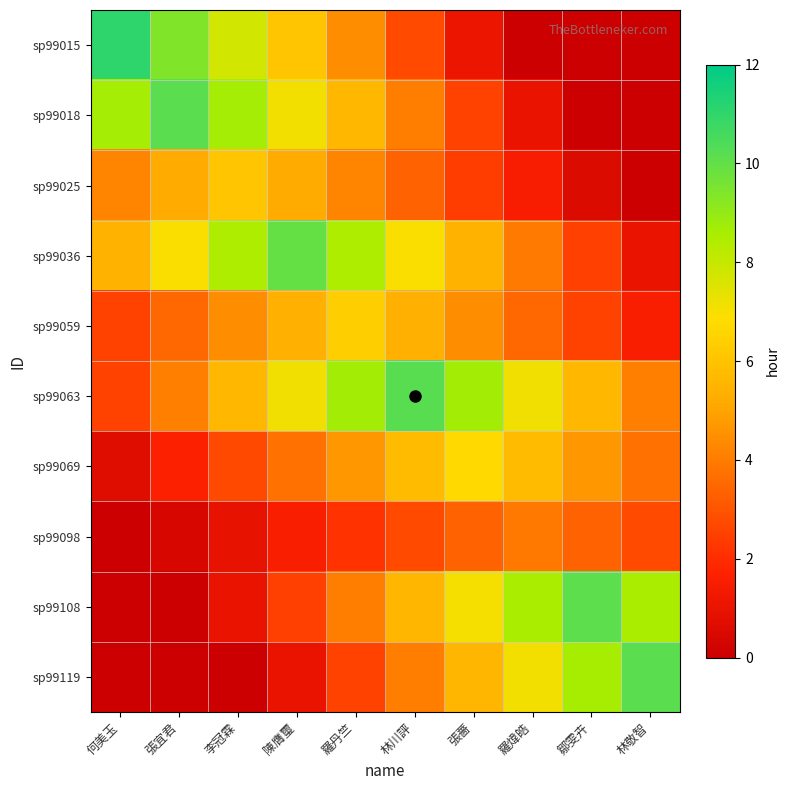

Reading right to left, extract all data points from this chart.

sp99015: 林敬智=0.0	鄒雯卉=0.0	羅煒皓=0.0	張薔=1.1	林川評=2.8	羅丹竺=4.4	陳膺璽=6.1	李冠霖=7.7	張宜君=9.4	何美玉=11.1
sp99018: 林敬智=0.0	鄒雯卉=0.0	羅煒皓=1.0	張薔=2.5	林川評=4.1	羅丹竺=5.6	陳膺璽=7.1	李冠霖=8.6	張宜君=10.2	何美玉=8.6
sp99025: 林敬智=0.0	鄒雯卉=0.6	羅煒皓=1.5	張薔=2.4	林川評=3.3	羅丹竺=4.2	陳膺璽=5.2	李冠霖=6.1	張宜君=5.2	何美玉=4.2
sp99036: 林敬智=1.0	鄒雯卉=2.5	羅煒皓=4.0	張薔=5.5	林川評=7.0	羅丹竺=8.5	陳膺璽=9.9	李冠霖=8.5	張宜君=7.0	何美玉=5.5
sp99059: 林敬智=1.6	鄒雯卉=2.5	羅煒皓=3.5	張薔=4.4	林川評=5.4	羅丹竺=6.3	陳膺璽=5.4	李冠霖=4.4	張宜君=3.5	何美玉=2.5
sp99063: 林敬智=4.1	鄒雯卉=5.6	羅煒皓=7.2	張薔=8.7	林川評=10.2	羅丹竺=8.7	陳膺璽=7.2	李冠霖=5.6	張宜君=4.1	何美玉=2.6
sp99069: 林敬智=3.7	鄒雯卉=4.7	羅煒皓=5.7	張薔=6.7	林川評=5.7	羅丹竺=4.7	陳膺璽=3.7	李冠霖=2.7	張宜君=1.7	何美玉=0.7
sp99098: 林敬智=2.7	鄒雯卉=3.3	羅煒皓=3.9	張薔=3.3	林川評=2.7	羅丹竺=2.2	陳膺璽=1.6	李冠霖=1.0	張宜君=0.4	何美玉=0.0
sp99108: 林敬智=8.6	鄒雯卉=10.1	羅煒皓=8.6	張薔=7.1	林川評=5.5	羅丹竺=4.0	陳膺璽=2.5	李冠霖=1.0	張宜君=0.0	何美玉=0.0
sp99119: 林敬智=10.1	鄒雯卉=8.6	羅煒皓=7.1	張薔=5.6	林川評=4.1	羅丹竺=2.5	陳膺璽=1.0	李冠霖=0.0	張宜君=0.0	何美玉=0.0